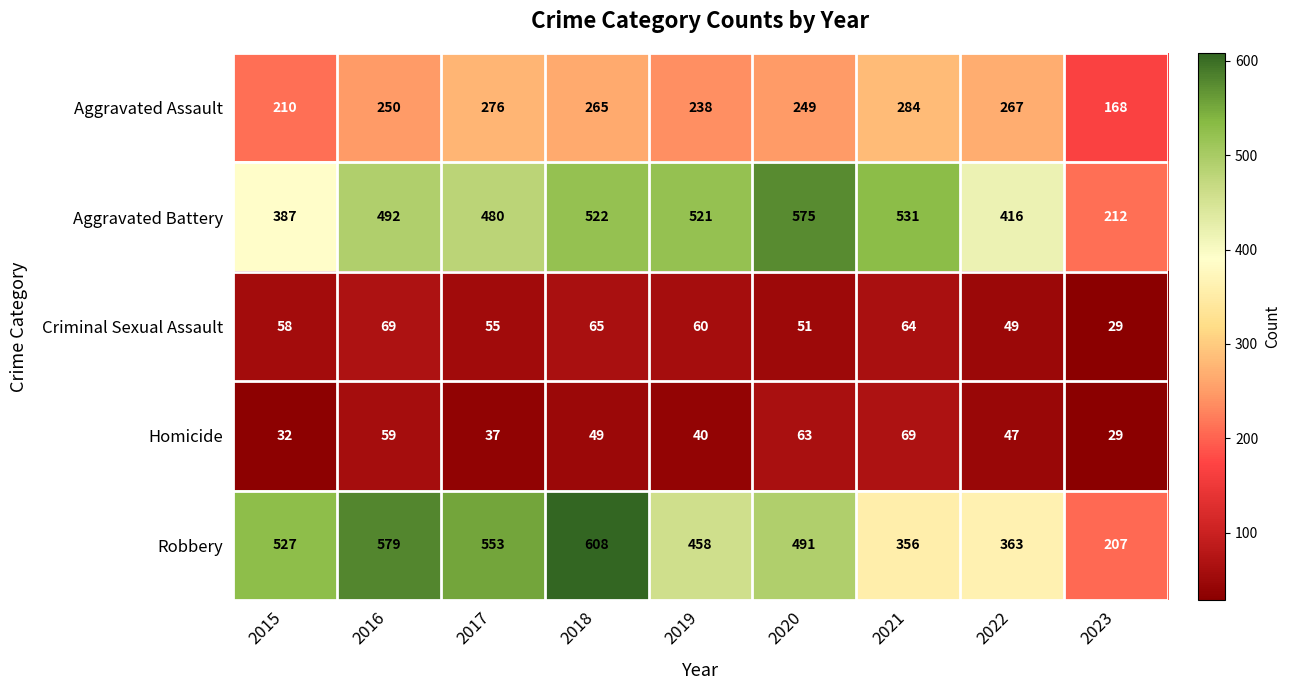

At which category does the chart reach its peak across all series?

2018